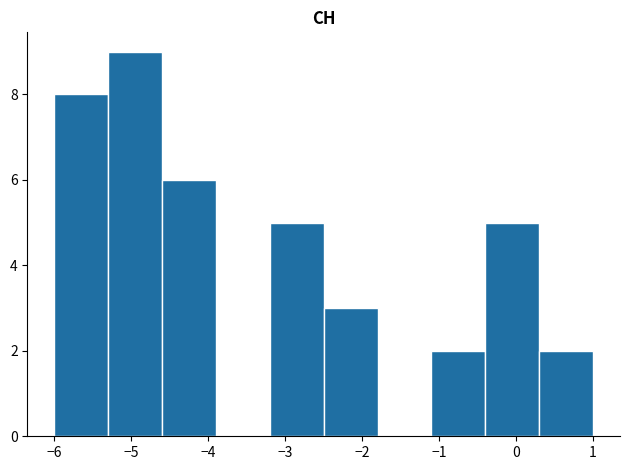

Over which range of the x-axis is the bar tallest?

-5.3 to -4.6